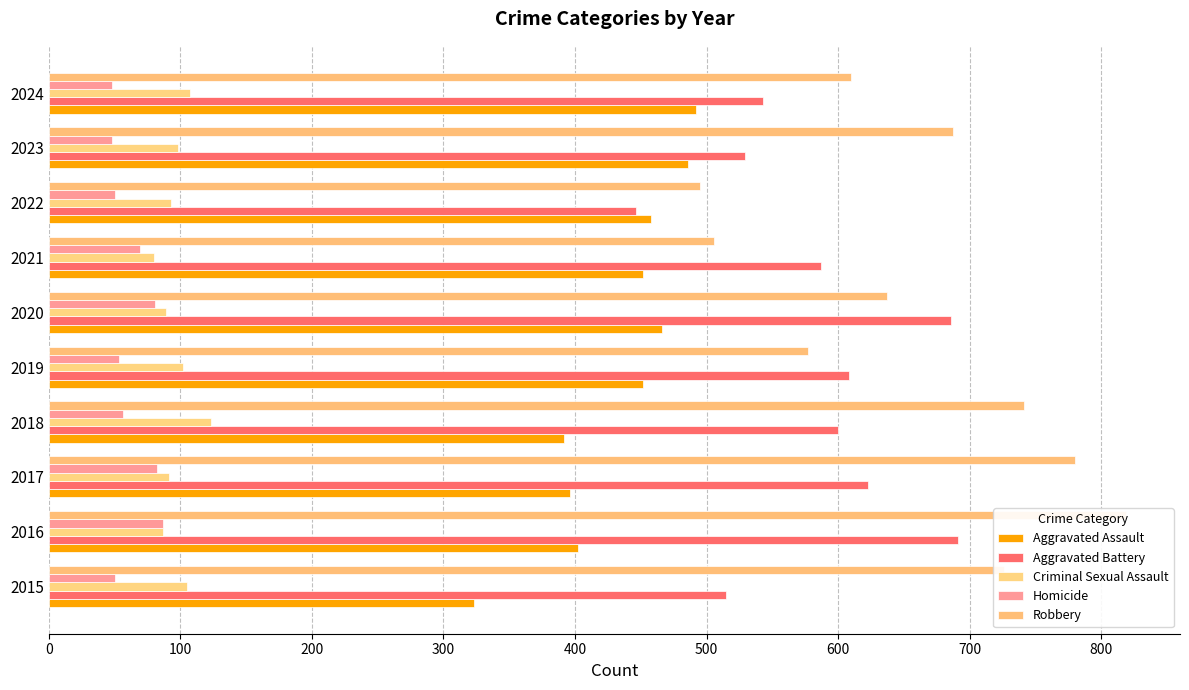

True or false: Criminal Sexual Assault has a value of 87 at 2016.

True